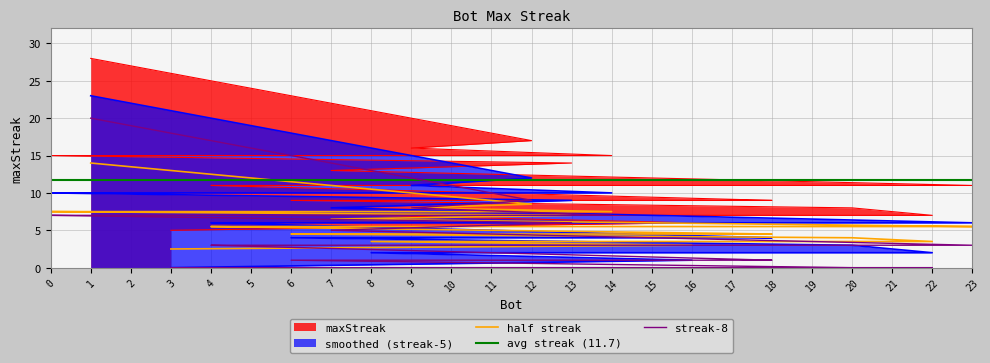

What value does the data have at 23, to the nearest 10?

10